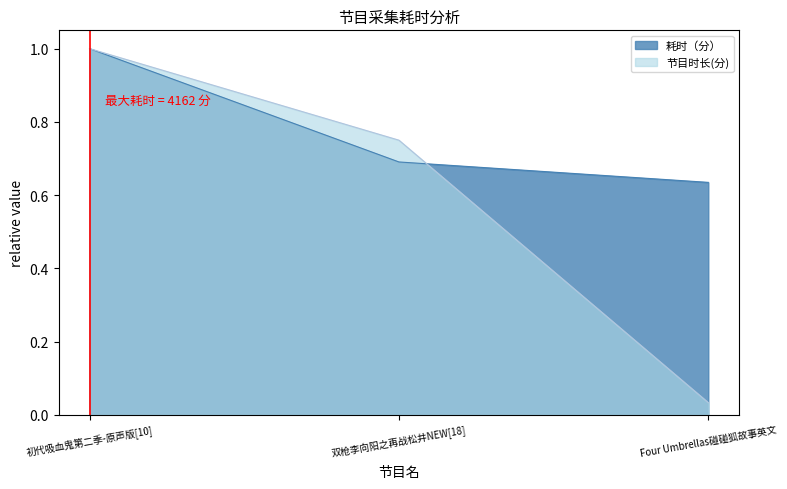

What is the total value across all series at 双枪李向阳之再战松井NEW[18]?

1.4